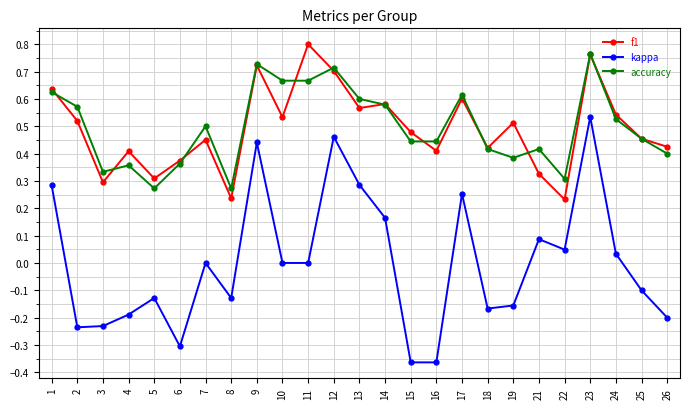

Between 10 and 11, which series saw the biggest shift?

f1